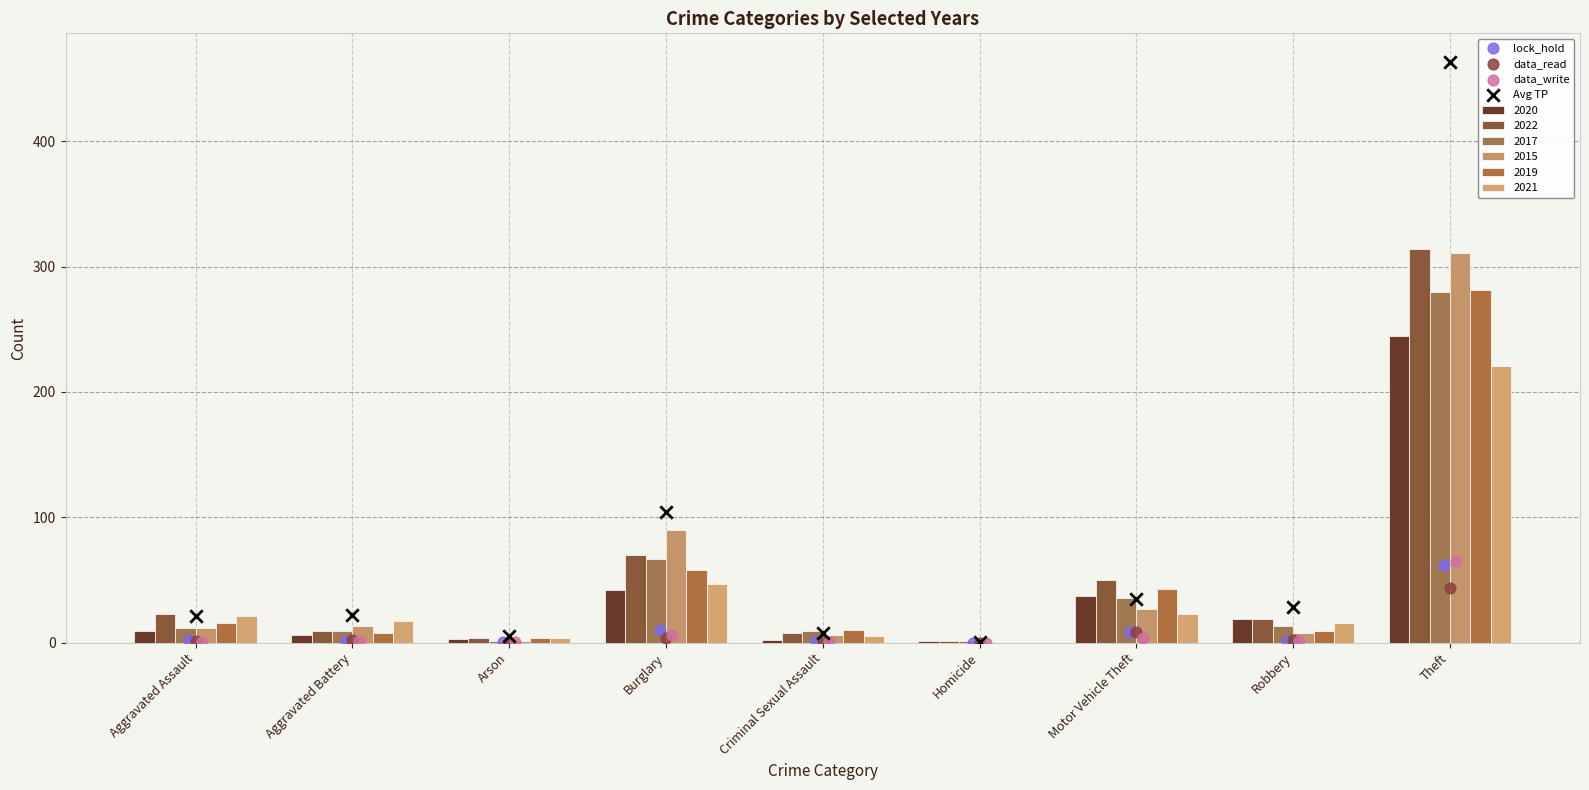

At which category is the sum across all series the highest?

Theft